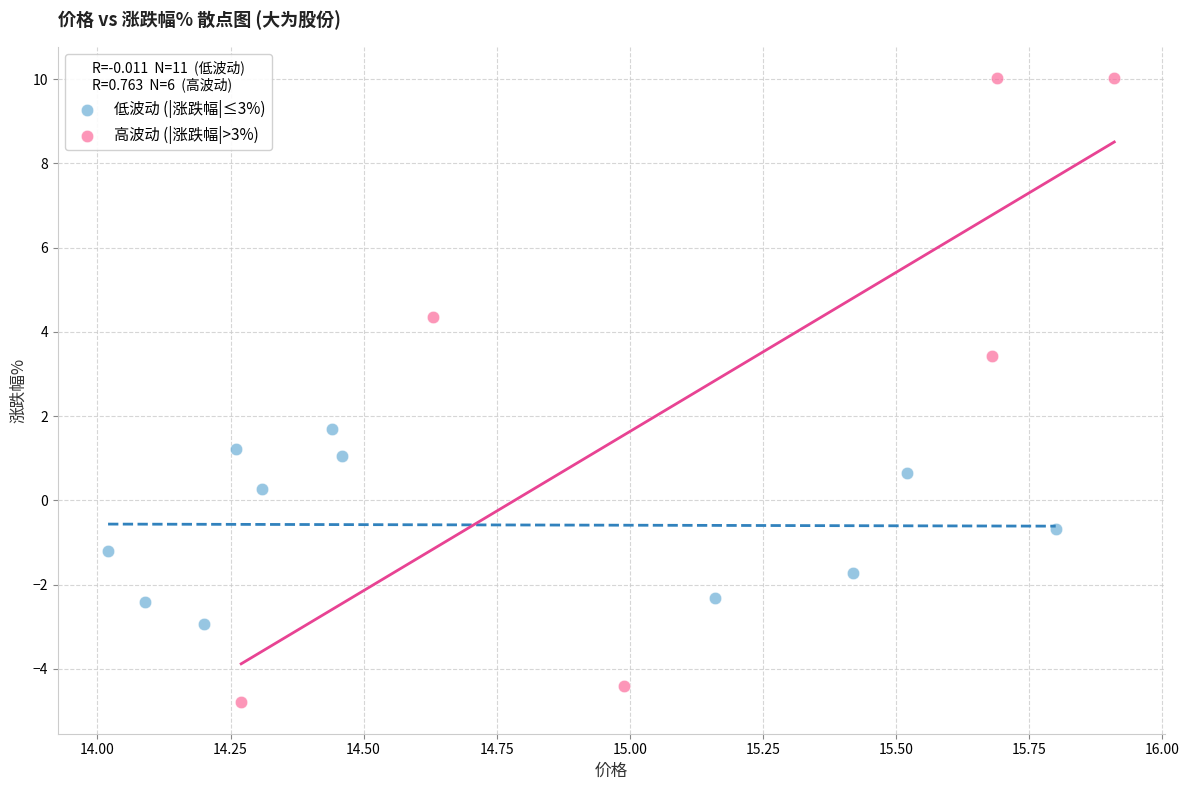

Which series reaches the maximum Y coordinate?

高波动 (|涨跌幅|>3%)